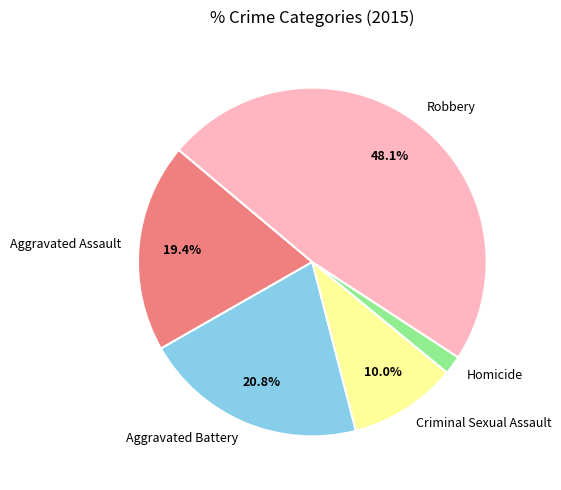

Which slice is the largest?

Robbery